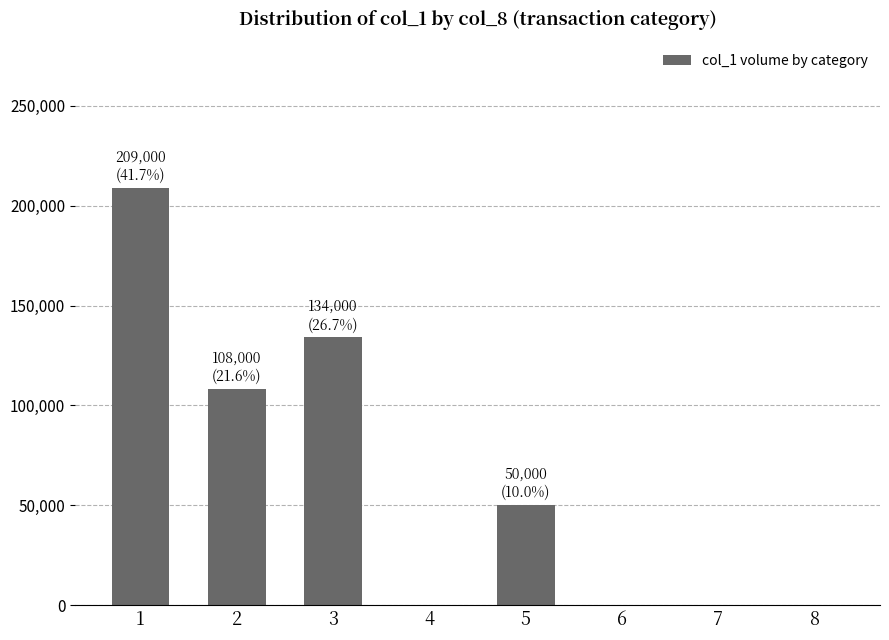

Reading left to right, list all the values displayed in this chart.

1=209000	2=108000	3=134000	4=0	5=50000	6=0	7=0	8=0